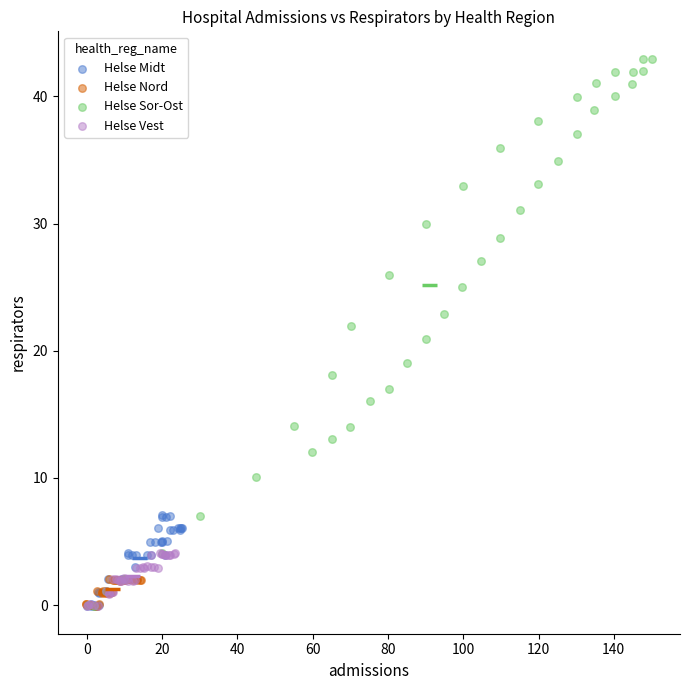

What are all the series names shown in the legend?

Helse Midt, Helse Nord, Helse Sor-Ost, Helse Vest